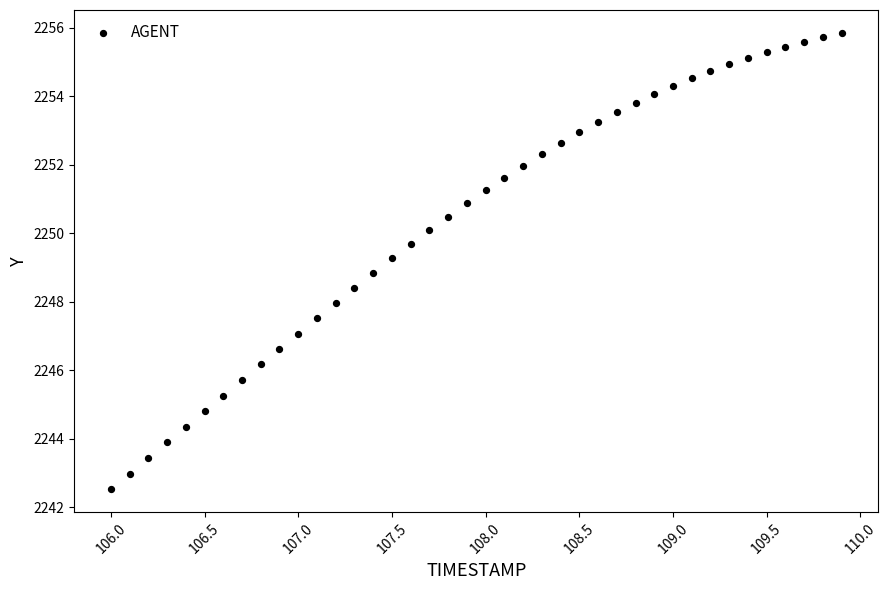

What is the range of X values (max minus min)?

3.9